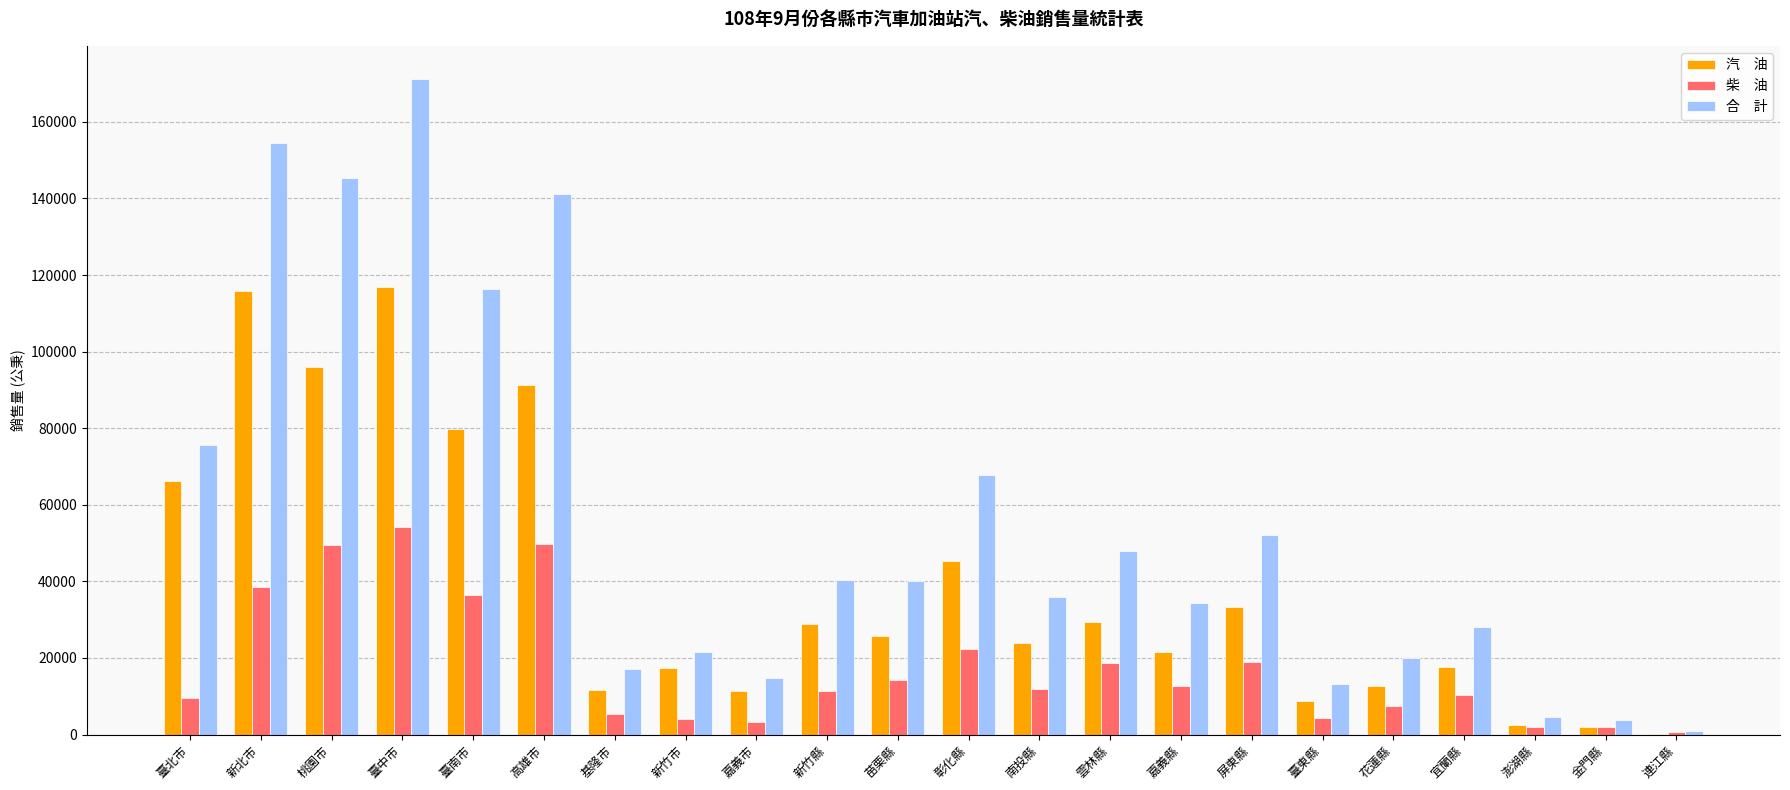

At which category is the sum across all series the highest?

臺中市